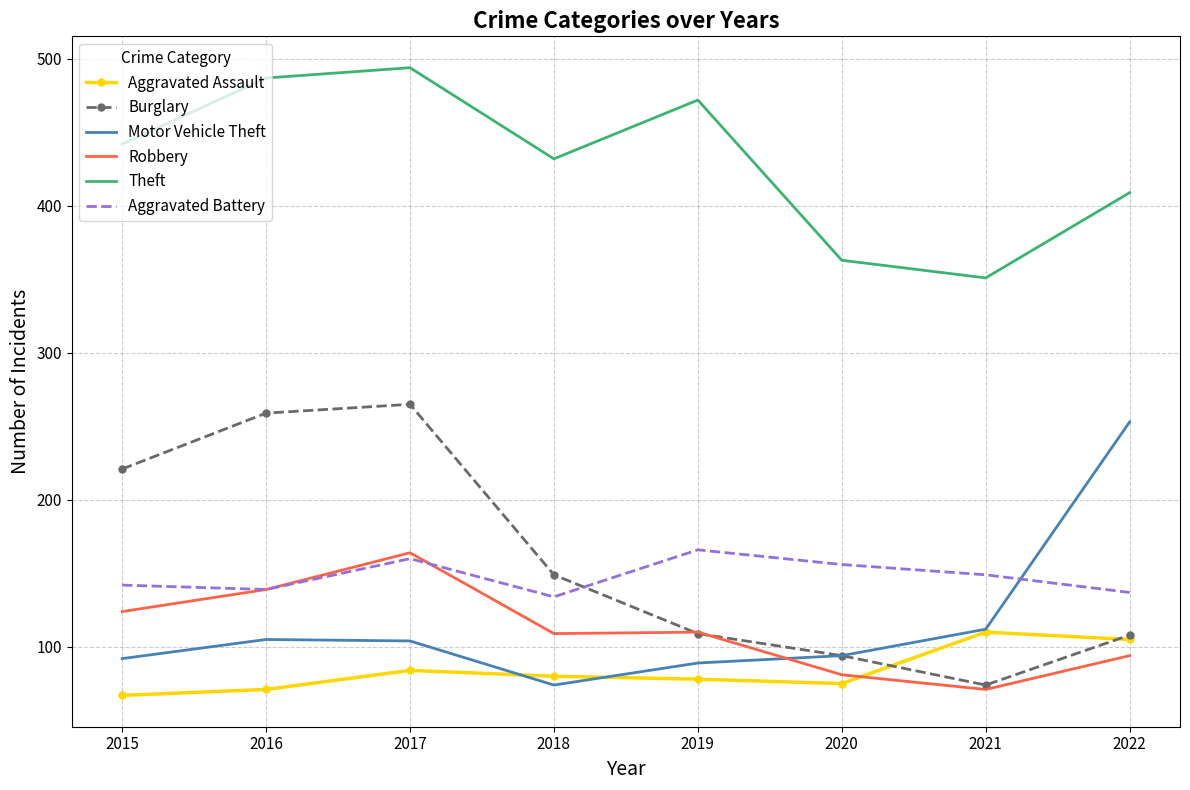

What is the difference between the Motor Vehicle Theft values at 2016 and 2018?

31